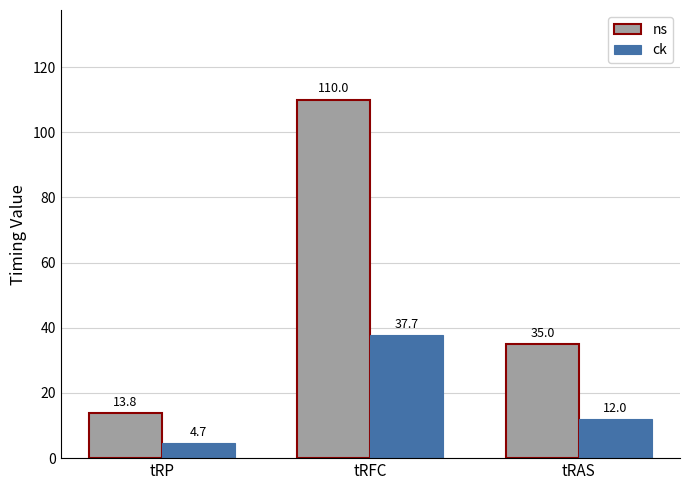

What is the maximum value shown in the chart?

110.0